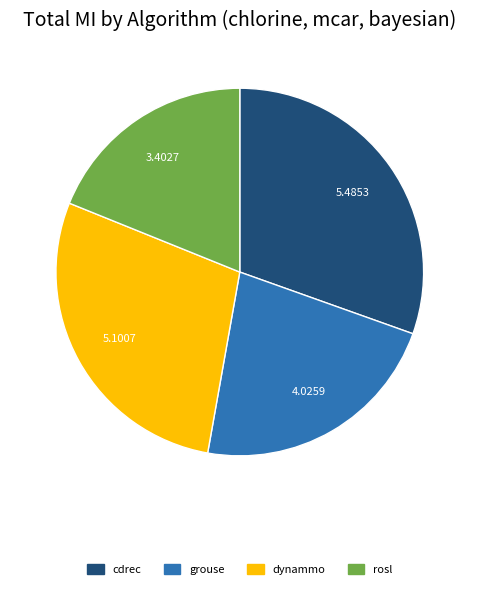

Do cdrec and dynammo together represent more than half of the pie?

Yes